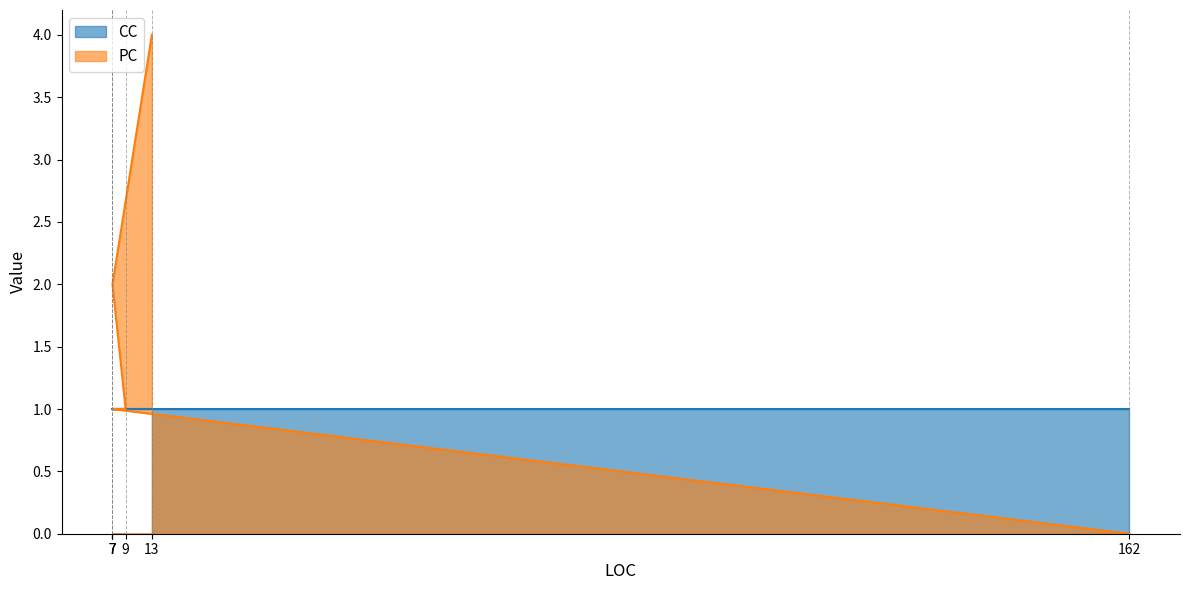

Is it true that PC equals 6 at 13?

False